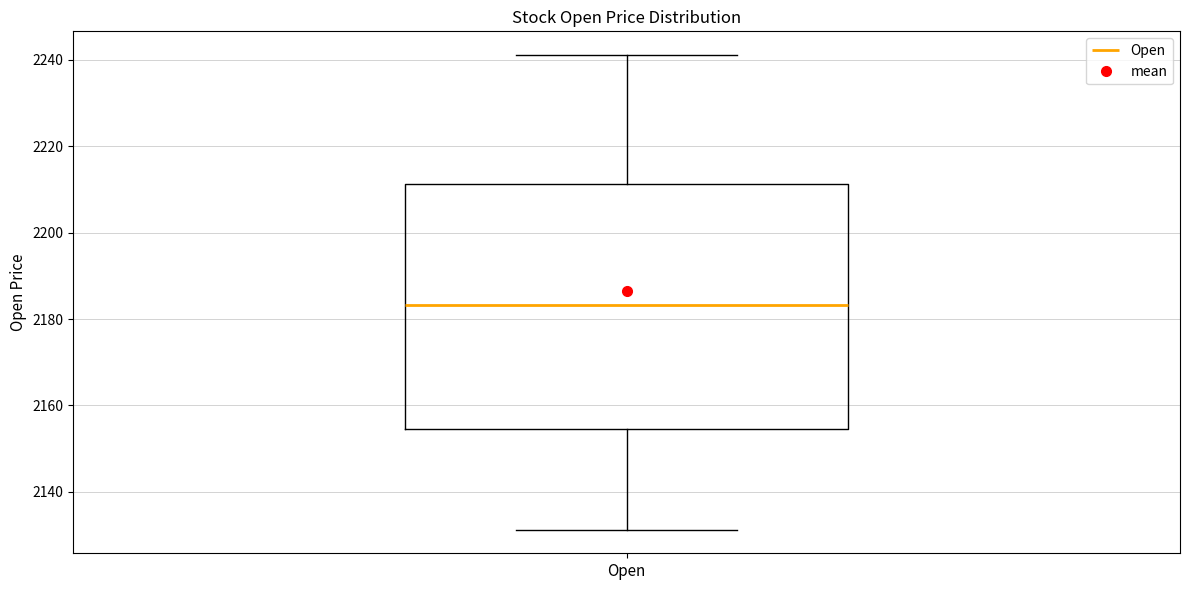

Transcribe this box plot: give where the median line is, the range the box spans, and where the two whiskers end, as read against the y-axis. The values are not printed on the chart, so give them approximately, as read against the axis.

median 2184, box 2154 to 2212, whiskers 2132 to 2242